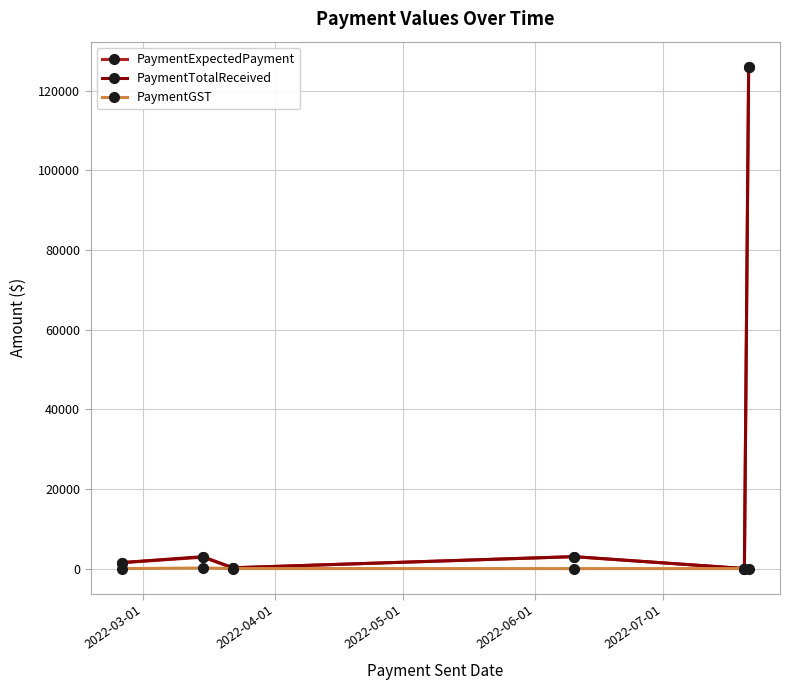

What is the maximum value shown in the chart?

126000.0